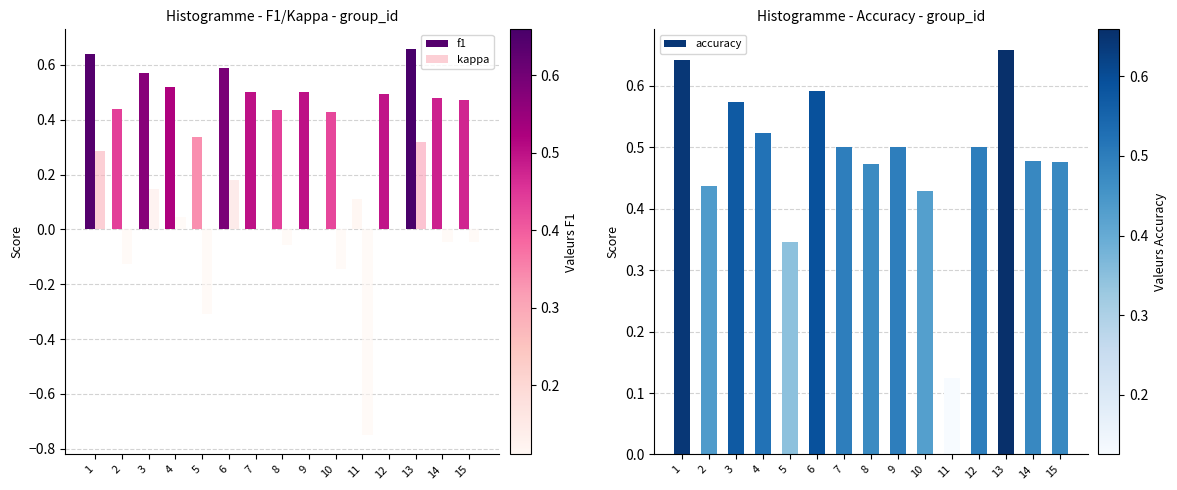

What is the highest value of the f1 series?

0.7